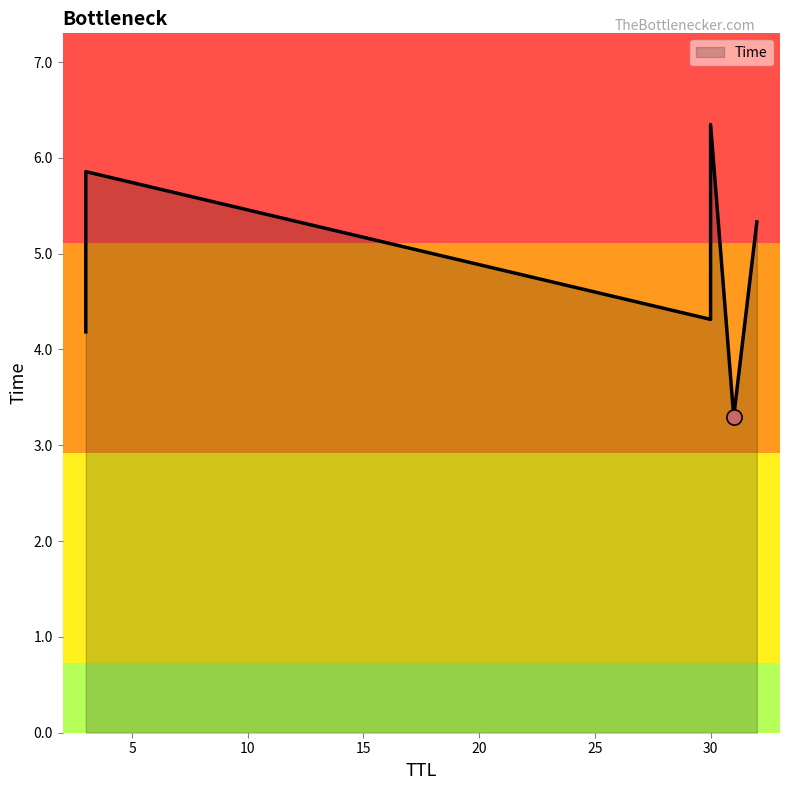

What is the change in value from 30 to 30?

+2.0